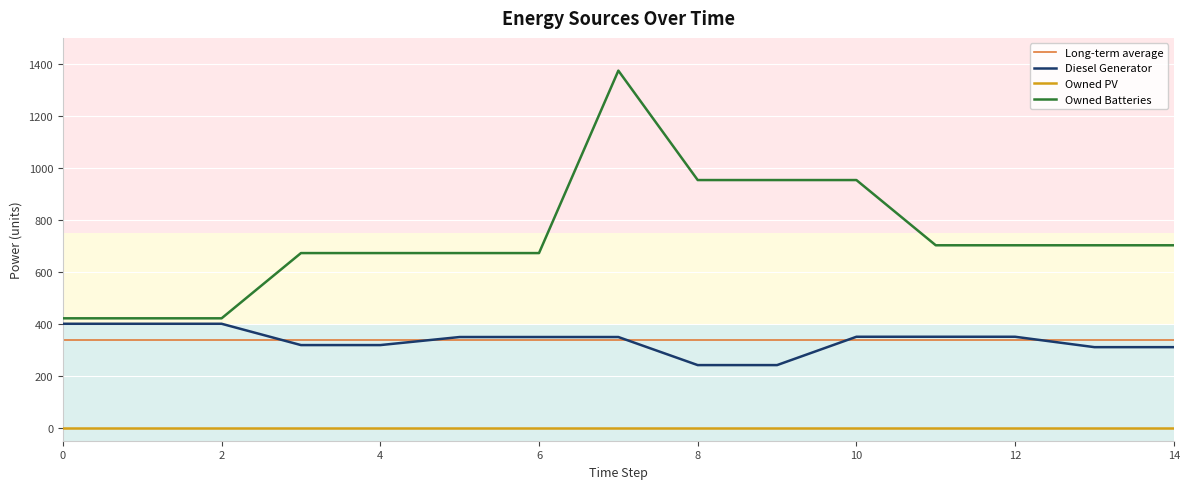

What is the maximum value for Owned Batteries?

1374